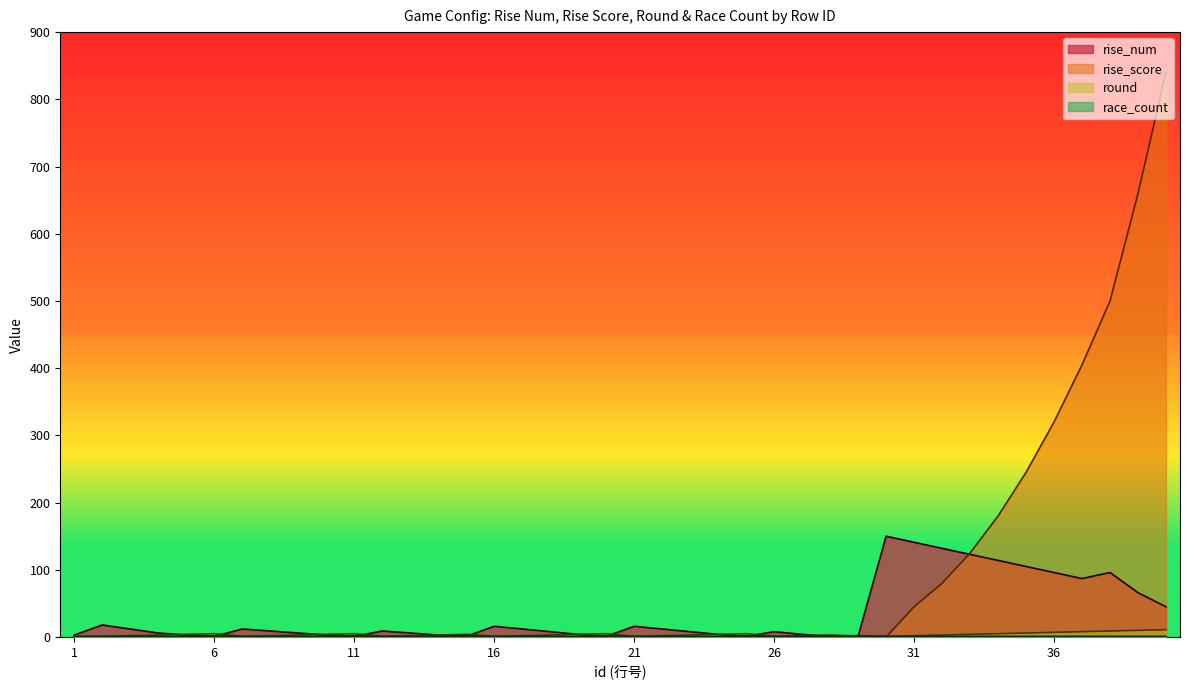

At how many categories does at least one series exceed 787?

1